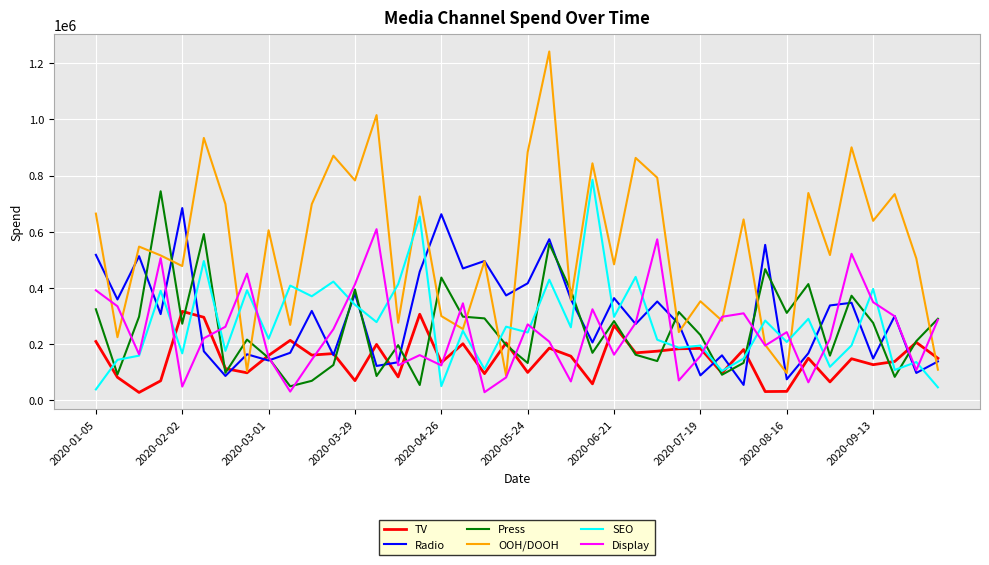

How many times do SEO and Radio cross each other?

20